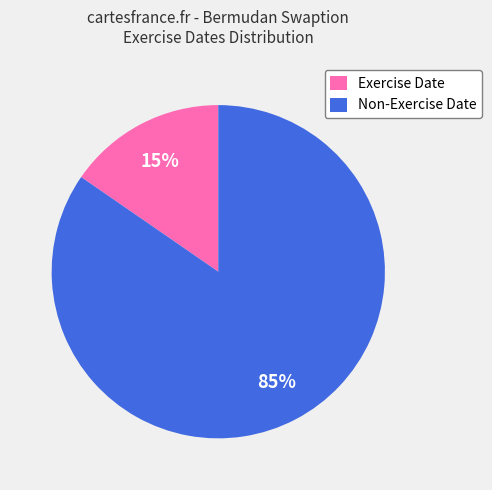

Is there a majority slice in this chart?

Yes